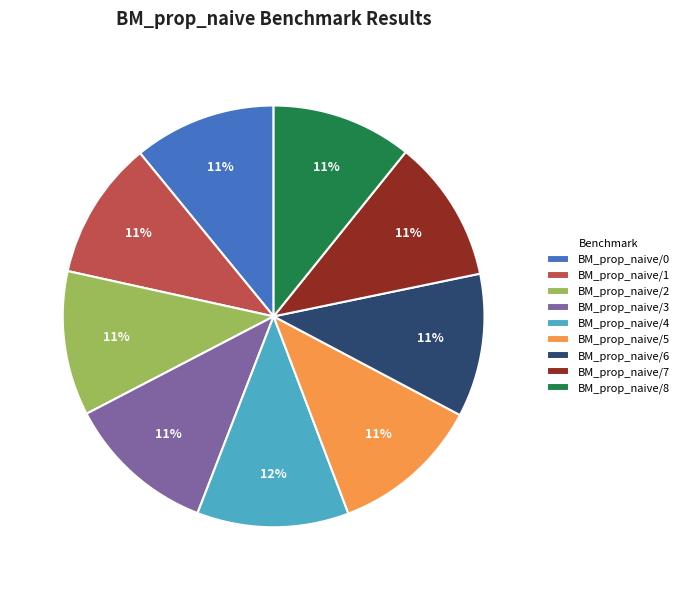

Count the number of slices in the pie.

9